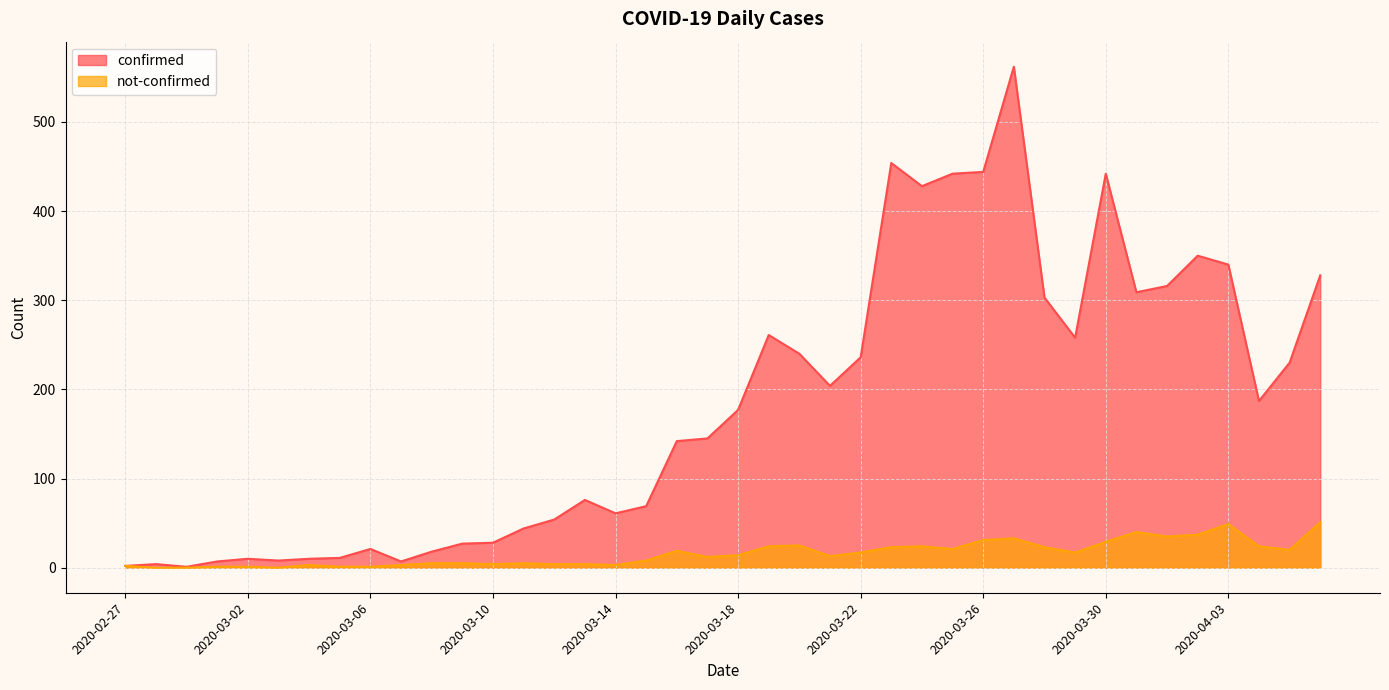

How many data points does each series have?

40